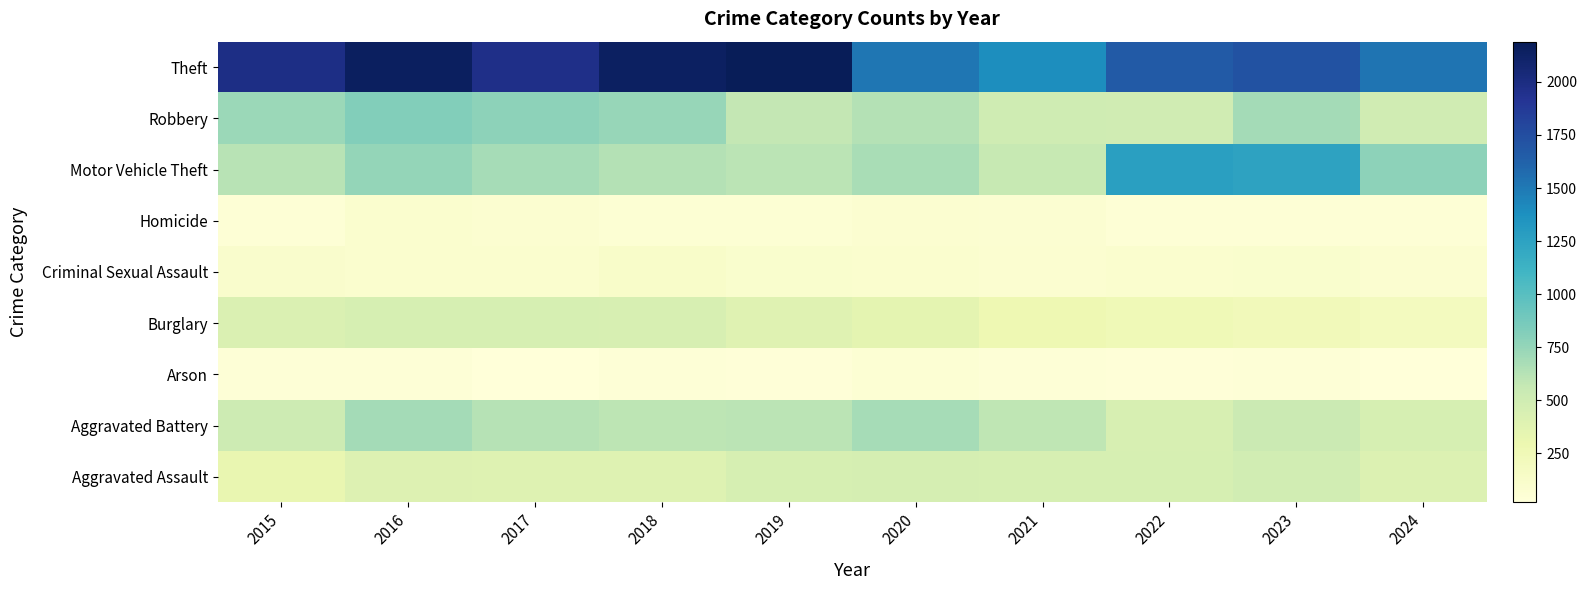

Between 2022 and 2023, which is larger?

2023